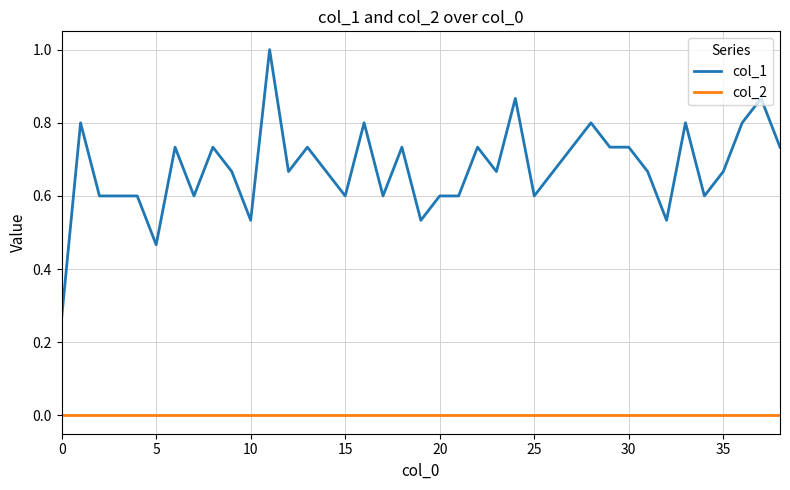

True or false: col_1 and col_2 intersect in this chart.

False